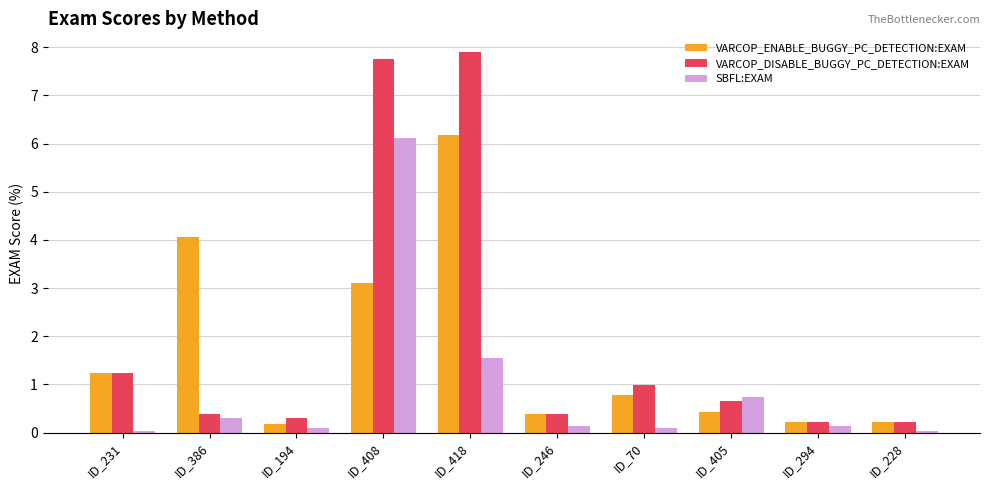

What is the difference between the second highest and minimum values in the VARCOP_ENABLE_BUGGY_PC_DETECTION:EXAM series?

3.9